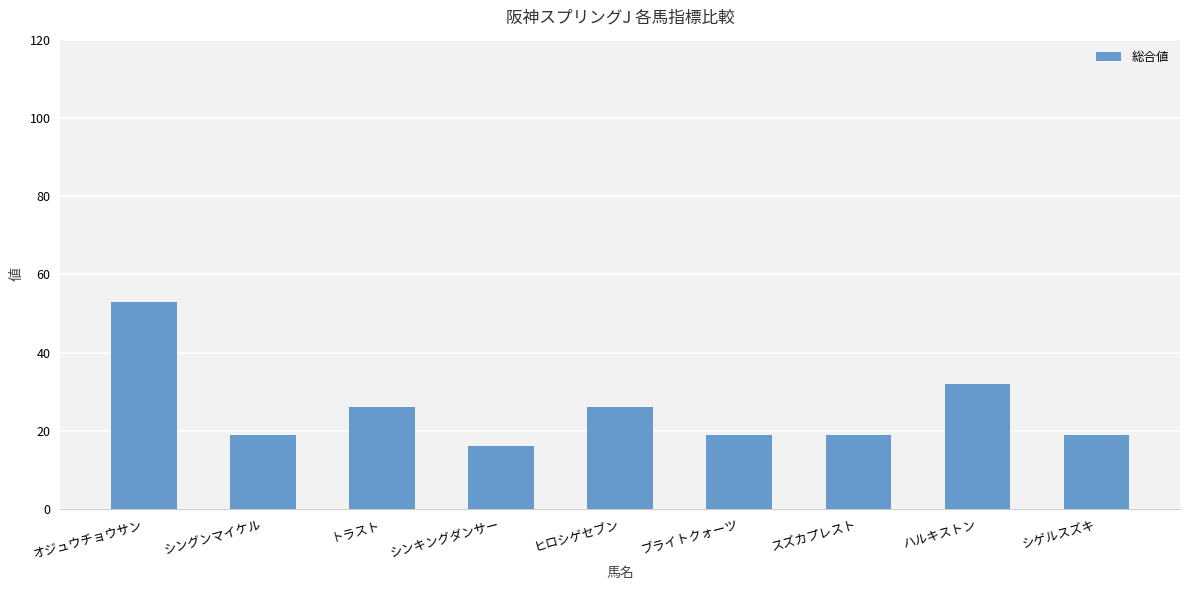

What value does the data have at シンキングダンサー?

16